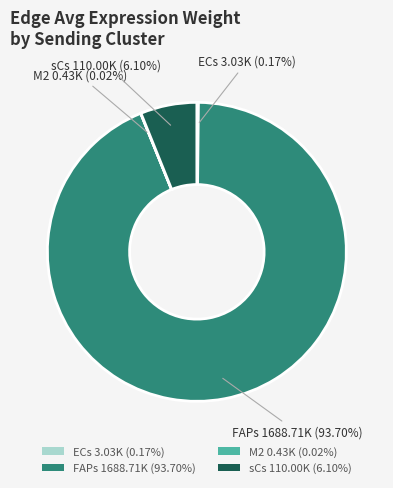

Does any single category account for the majority?

Yes